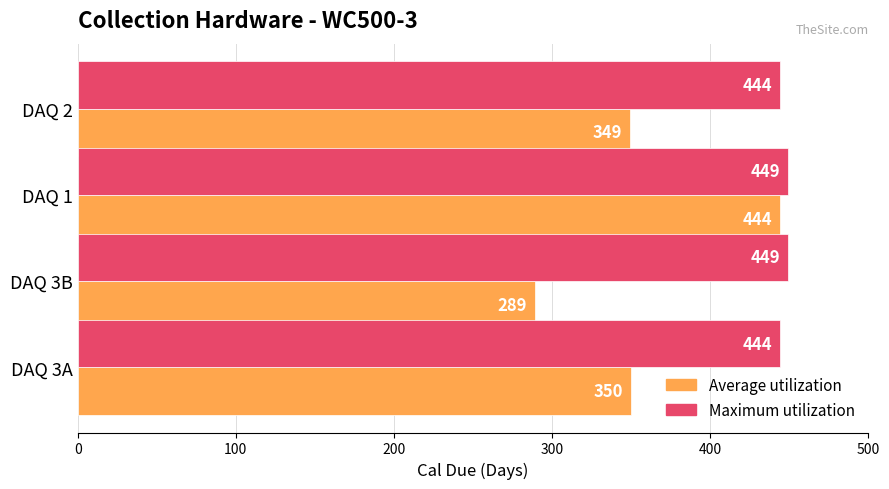

What is the difference between the second highest and minimum values in the Maximum utilization series?

5